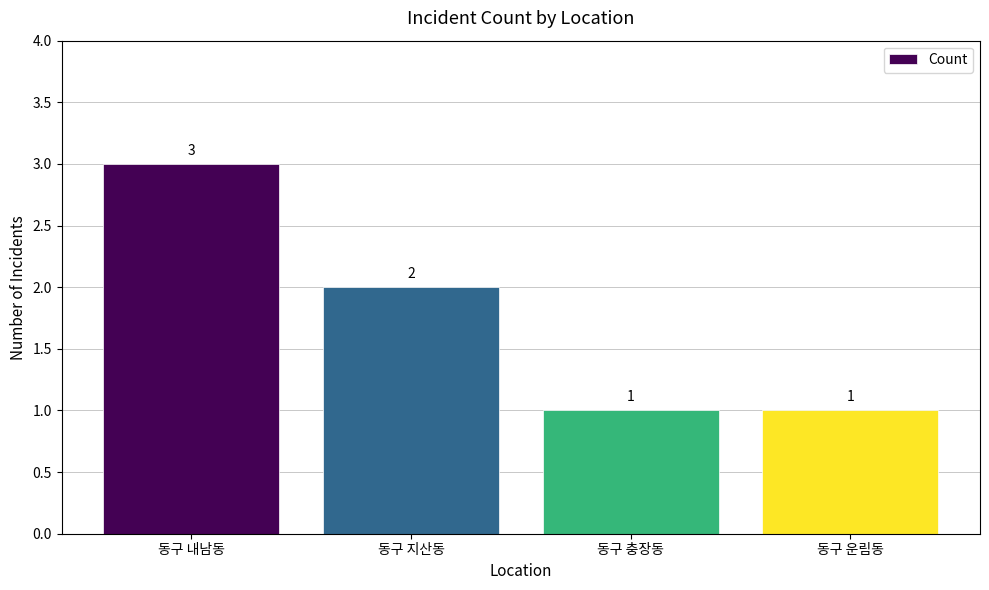

Where is the data nearest to the value 2?

동구 지산동